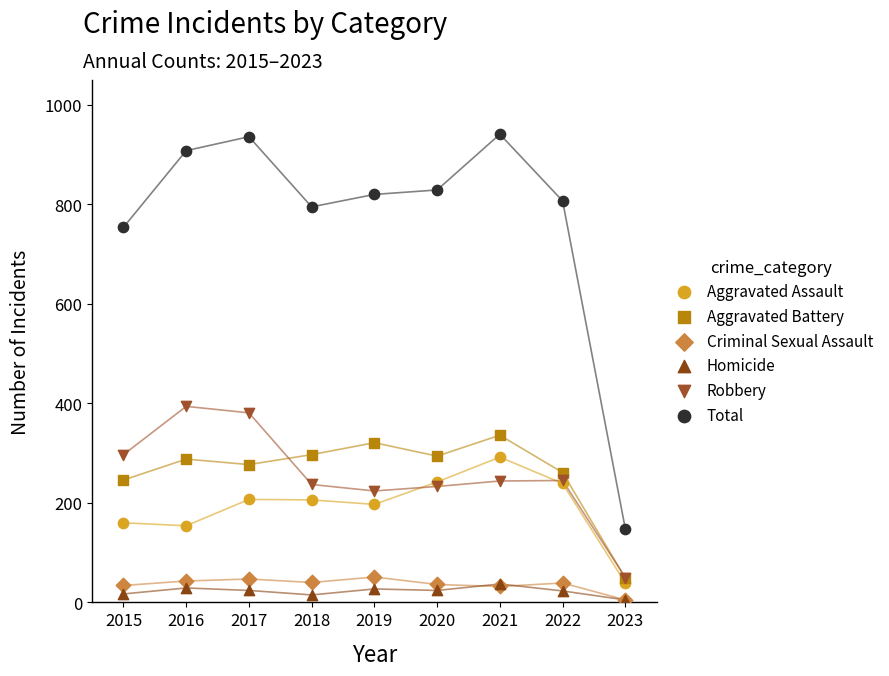

What are all the series names shown in the legend?

Aggravated Assault, Aggravated Battery, Criminal Sexual Assault, Homicide, Robbery, Total